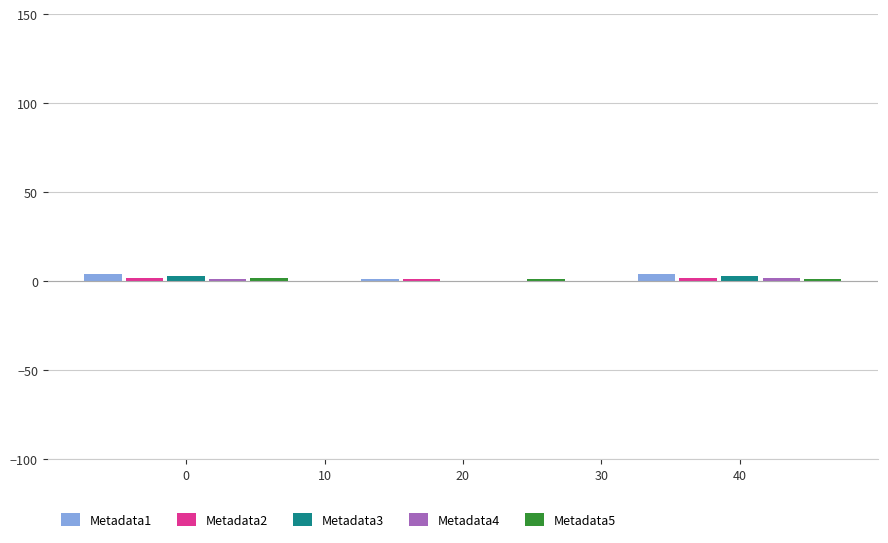

Count the number of categories in the chart.

3